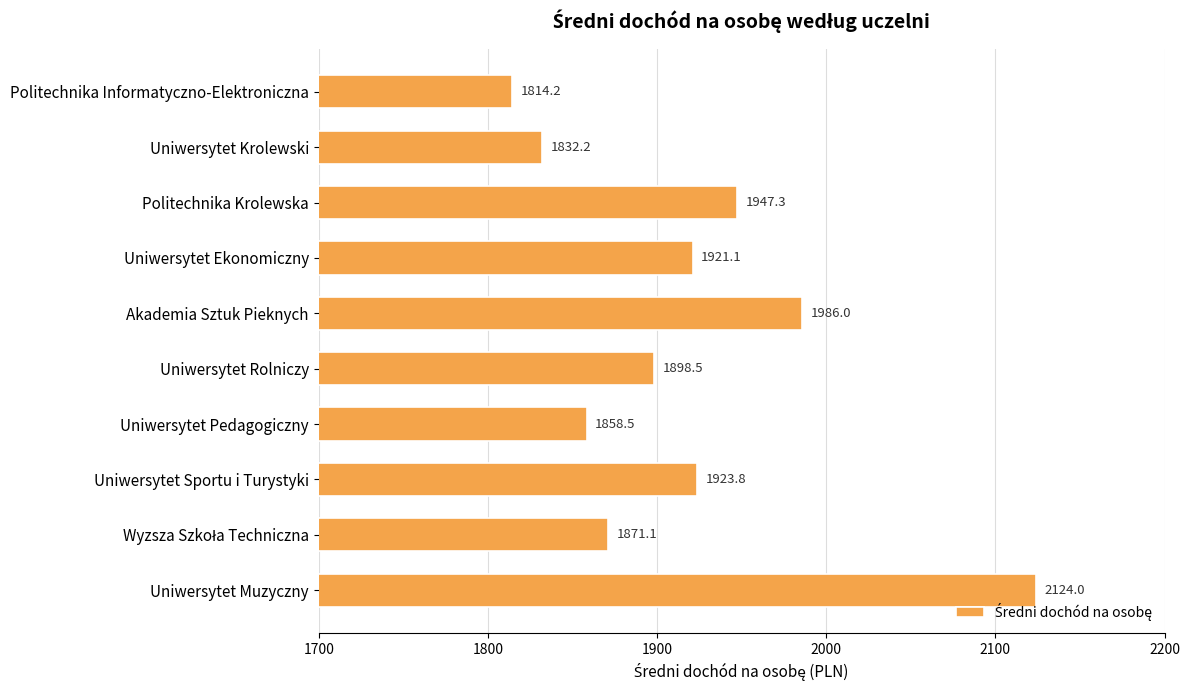

What is the difference between the maximum and minimum values?

309.8